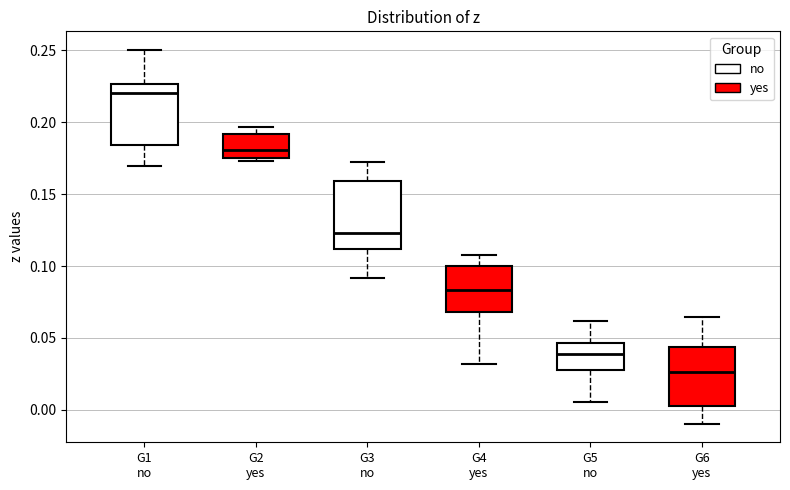

Reading left to right, read every box against the y-axis: the position of its median line, the range the box covers, and the ends of its whiskers. The values are not printed on the chart, so give them approximately, as read against the axis.

G1 no: median 0.220, box 0.185 to 0.225, whiskers 0.170 to 0.250
G2 yes: median 0.180, box 0.175 to 0.190, whiskers 0.175 (just below the box's lower edge) to 0.195
G3 no: median 0.125, box 0.110 to 0.160, whiskers 0.090 to 0.170
G4 yes: median 0.085, box 0.070 to 0.100, whiskers 0.030 to 0.105
G5 no: median 0.040, box 0.030 to 0.045, whiskers 0.005 to 0.060
G6 yes: median 0.025, box 0.005 to 0.045, whiskers -0.010 to 0.065